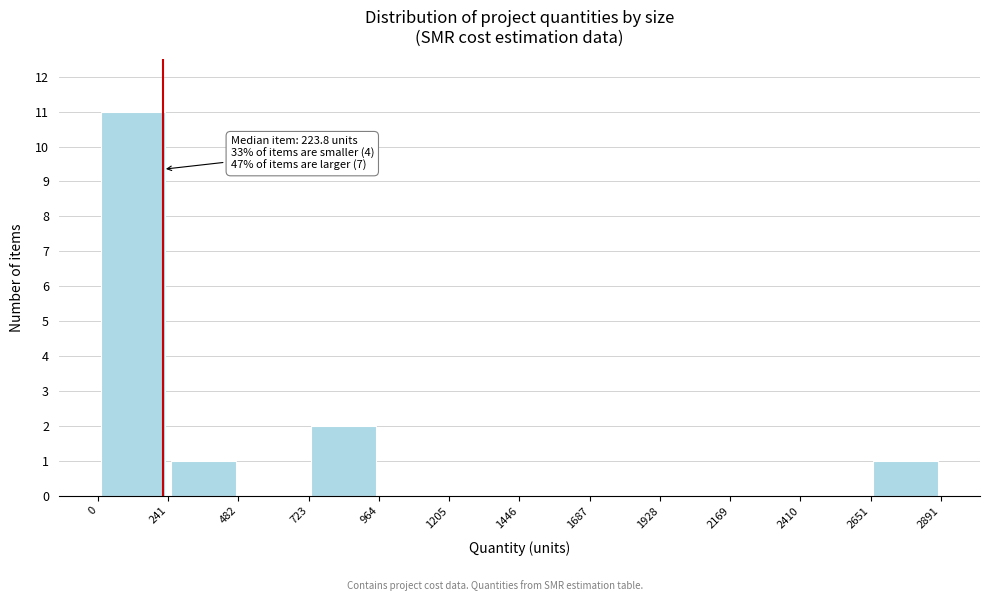

Over which range of the x-axis is the bar tallest?

0 to 241